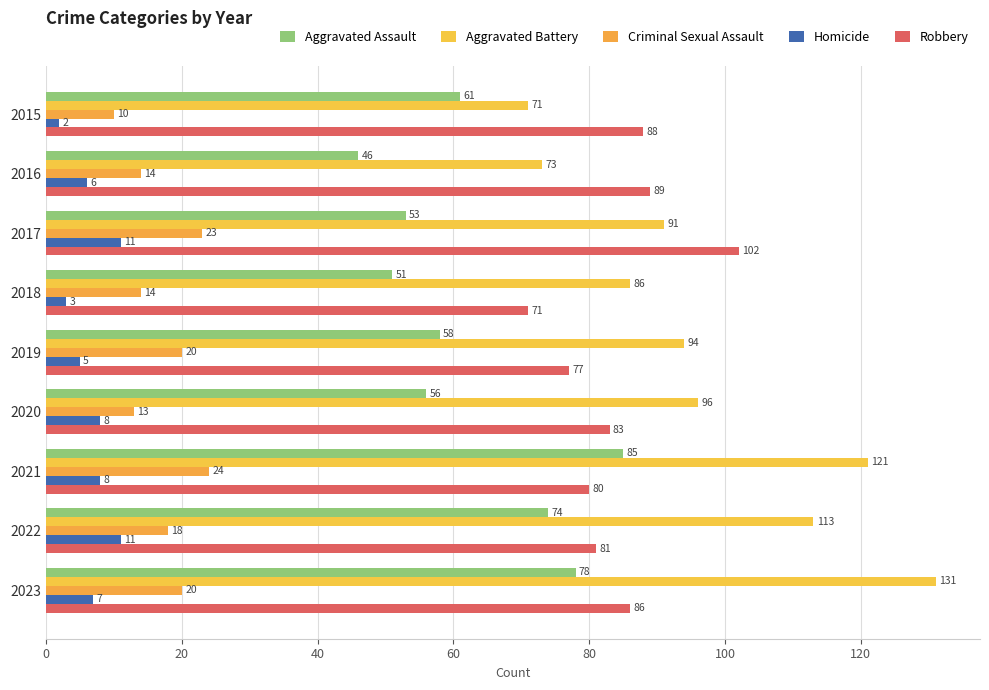

Count the number of data series in this chart.

5